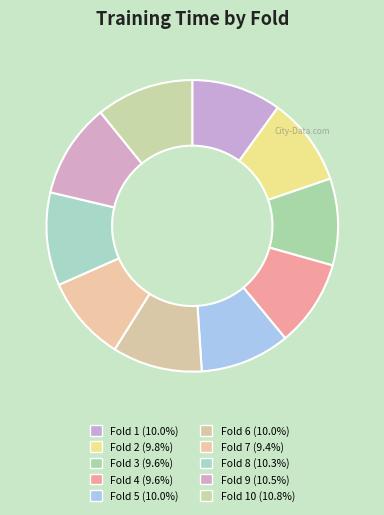

How many slices are in this pie chart?

10